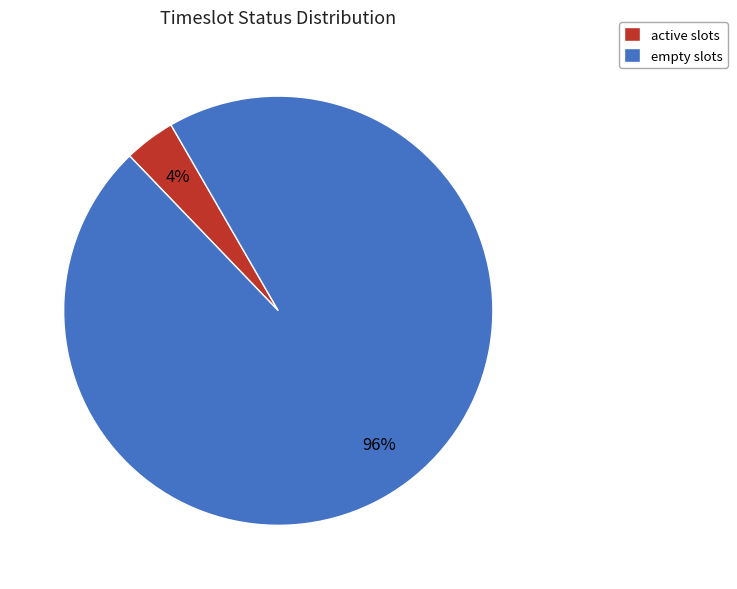

Does empty represent more than half of the total?

Yes